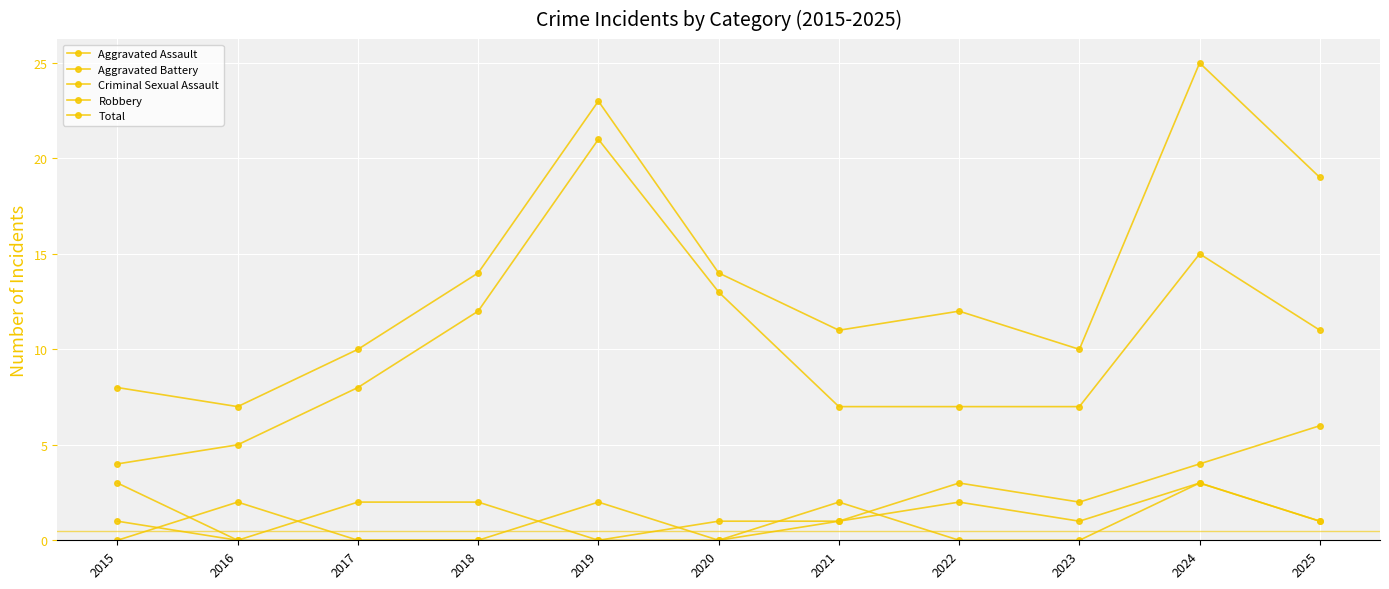

Count the number of data series in this chart.

5